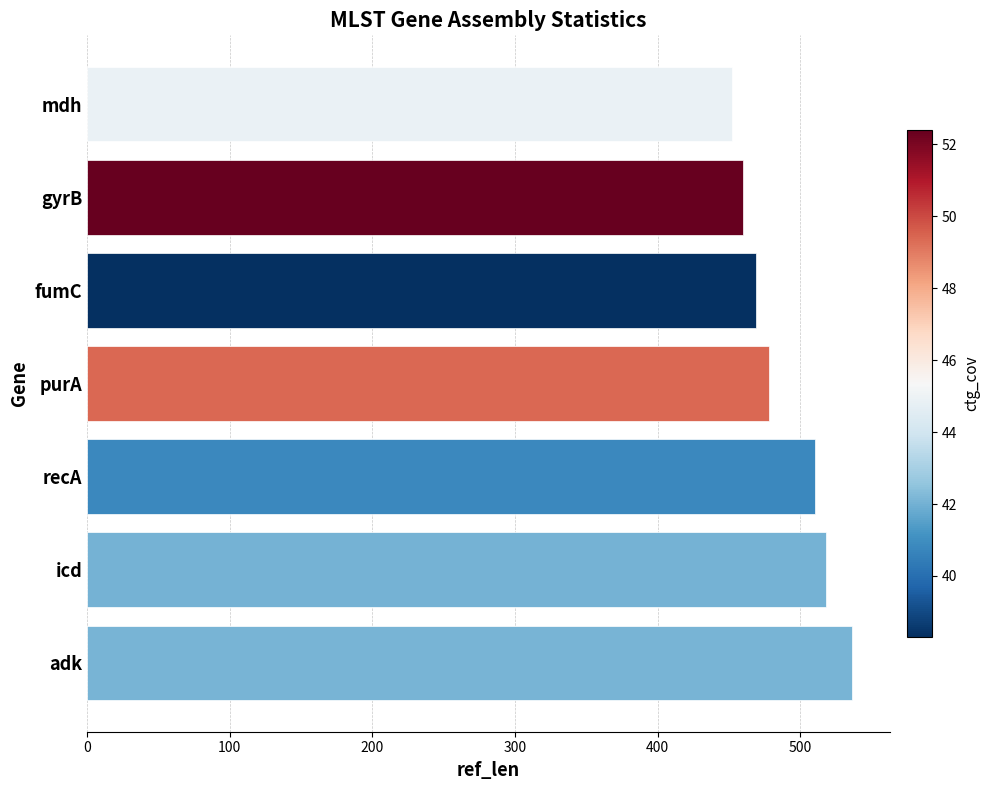

Rank the categories by value from lowest to highest.

mdh, gyrB, fumC, purA, recA, icd, adk